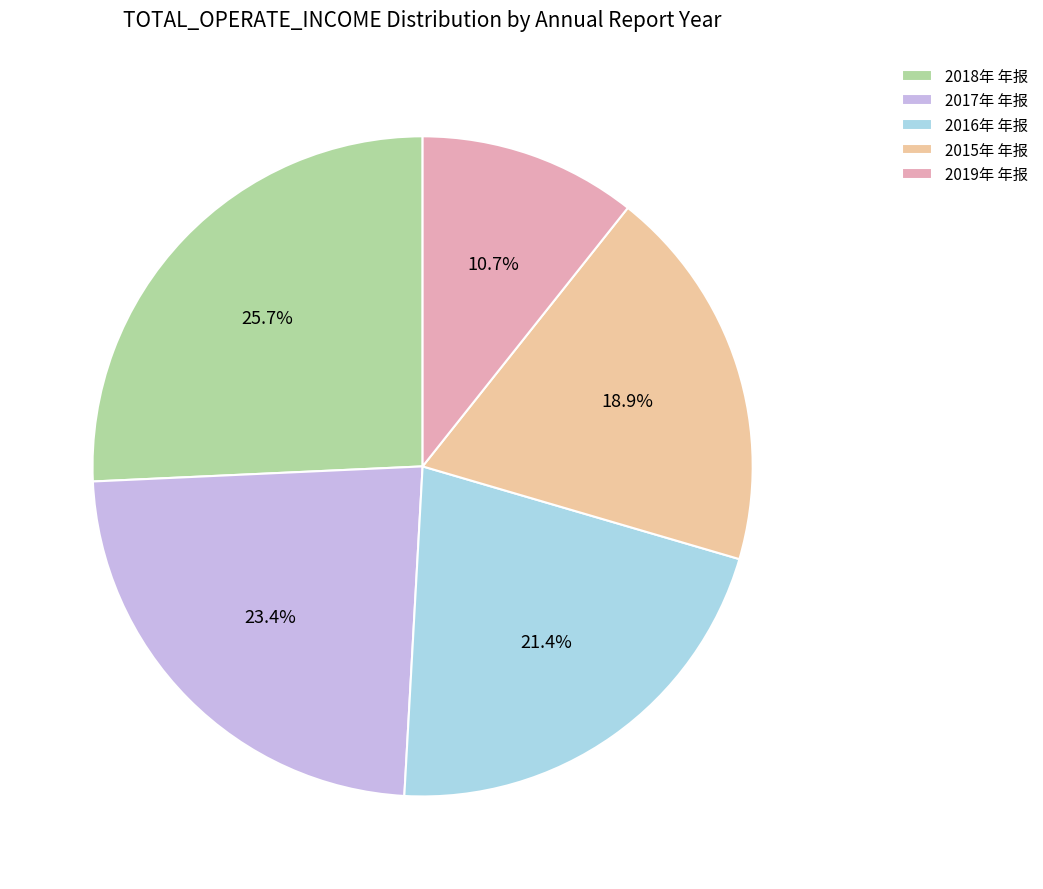

Count the number of slices in the pie.

5